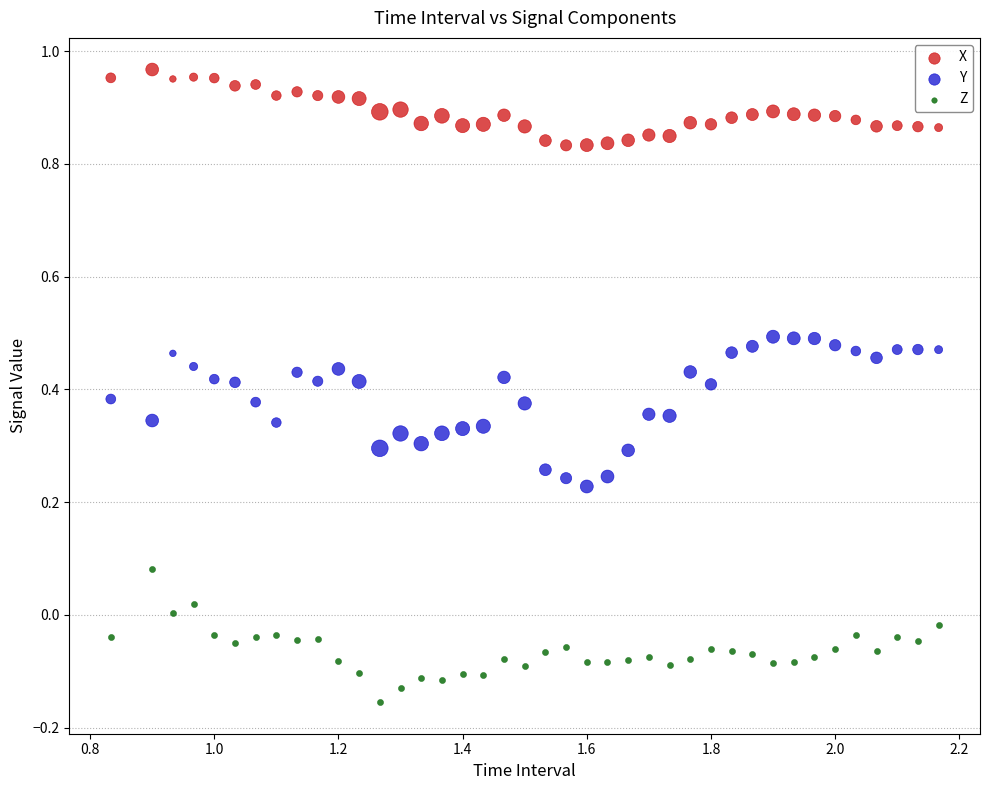

What is the X range (max minus min) for the scatter plot?

1.3